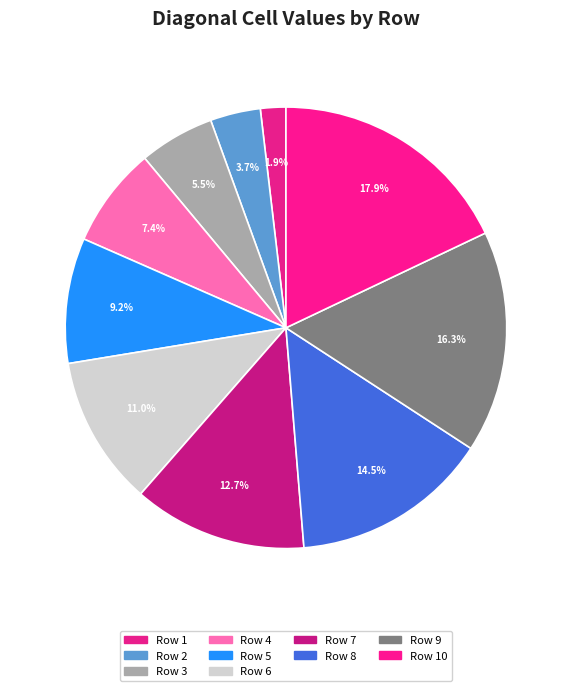

To the nearest percent, what is the difference between the largest and smallest slice percentages?

16%